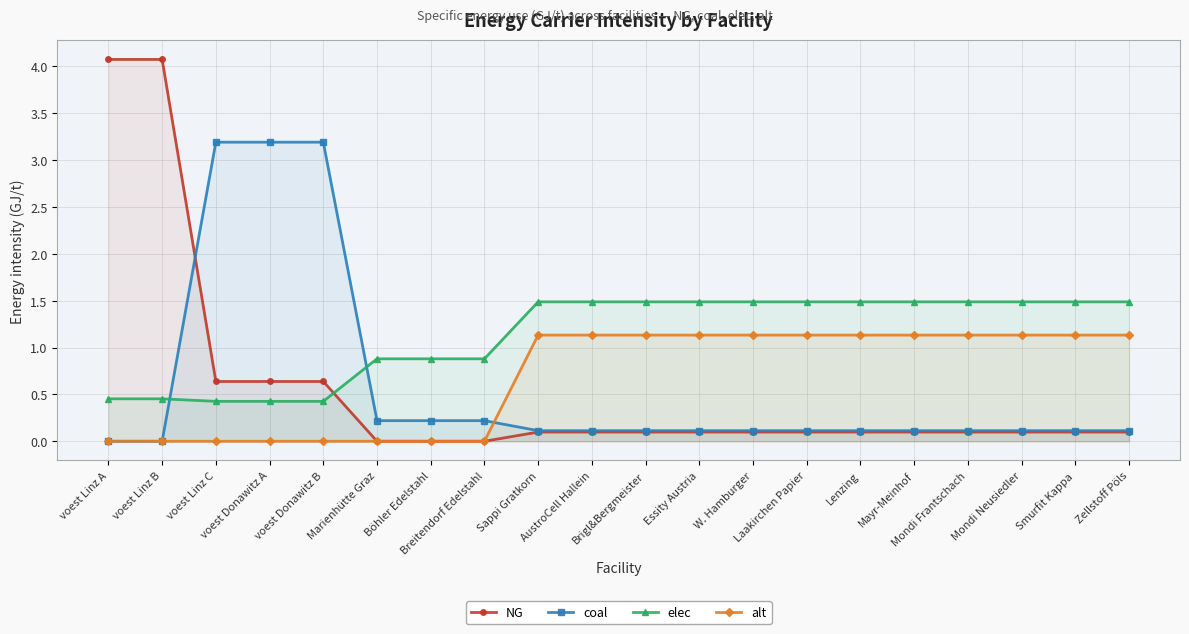

How many positive values does the alt series have?

12